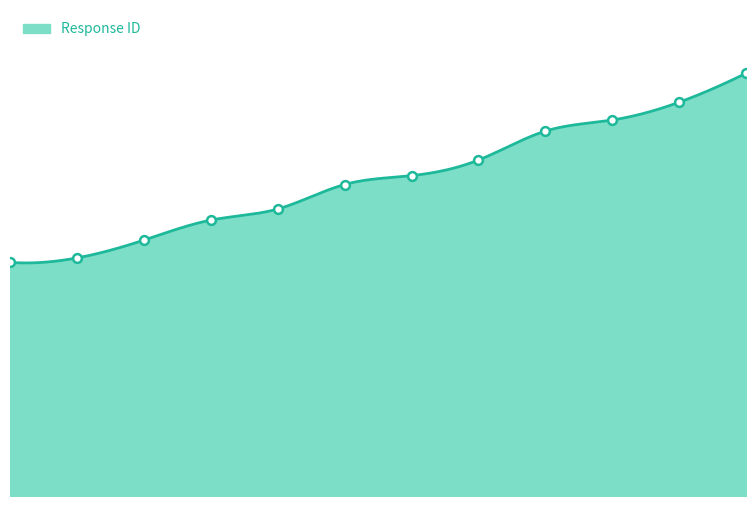

What is the change in value from 2024-06-27 11:40 to 2024-06-27 12:18?

+4